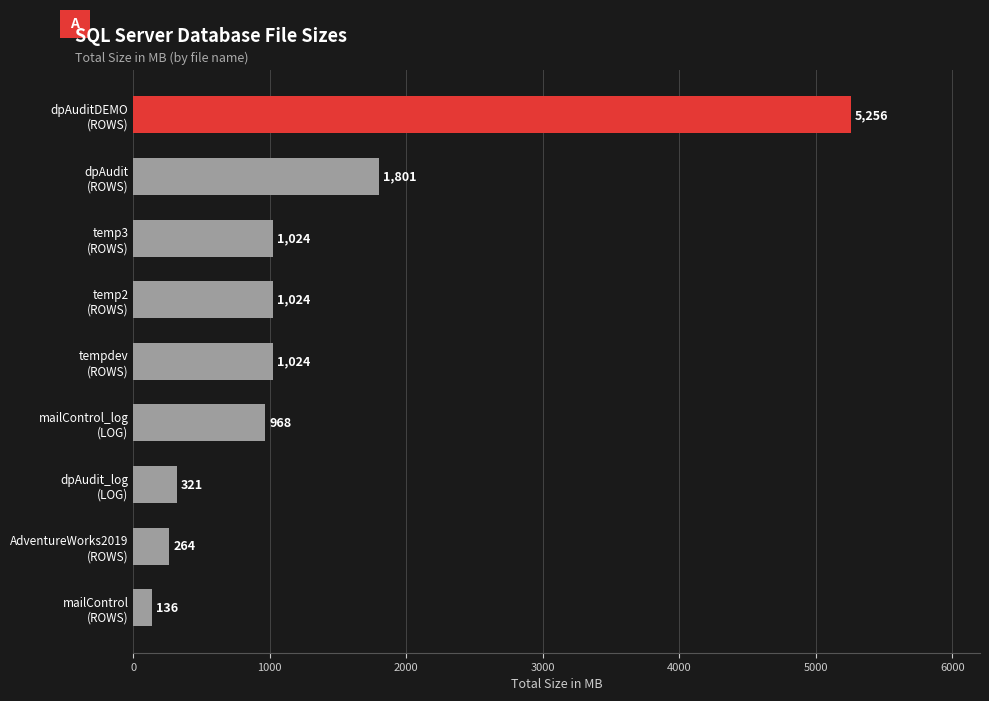

What is the difference between the maximum and minimum values?

5120